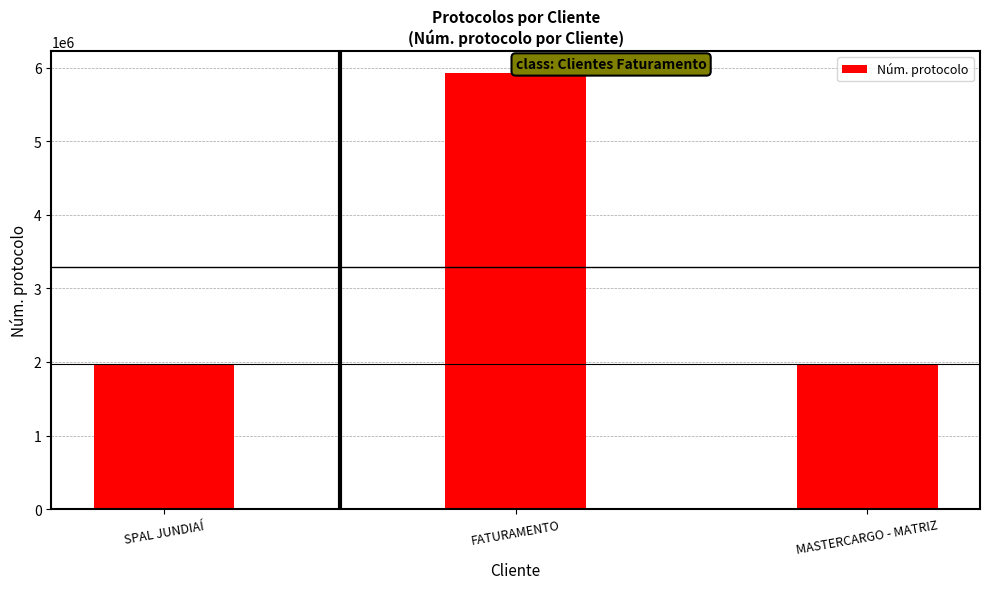

True or false: the data shows 7933738 at FATURAMENTO.

False